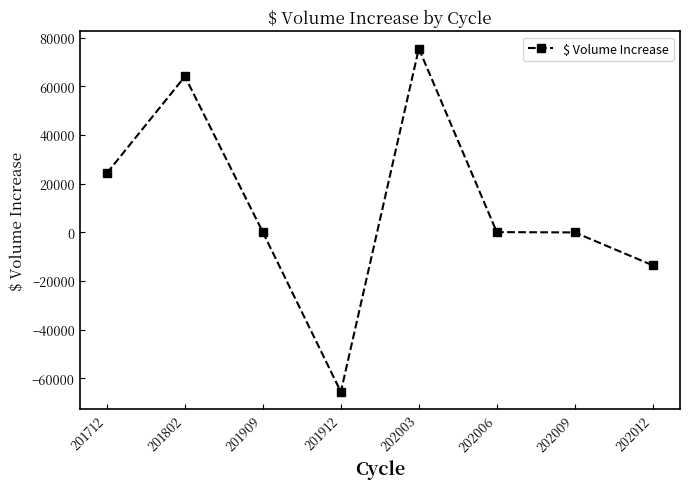

What is the difference between the maximum and minimum values?

141019.0